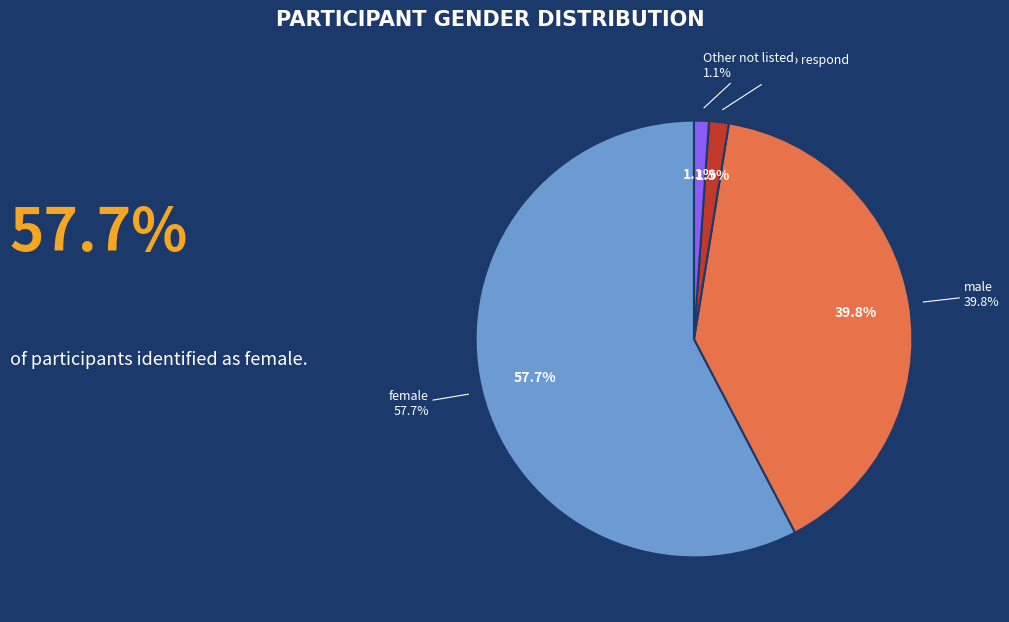

To the nearest percent, what is the combined percentage of Other not listed and Prefer not to respond?

3%